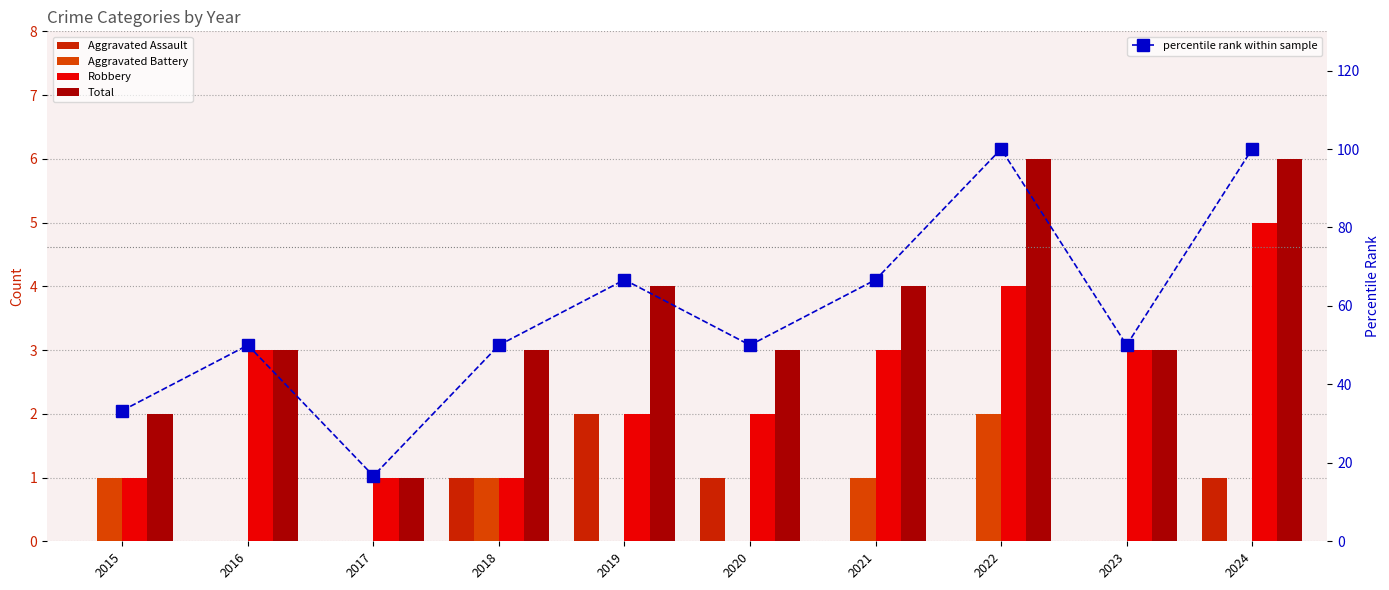

What is the spread (max minus min) of values at 2022?

100.0